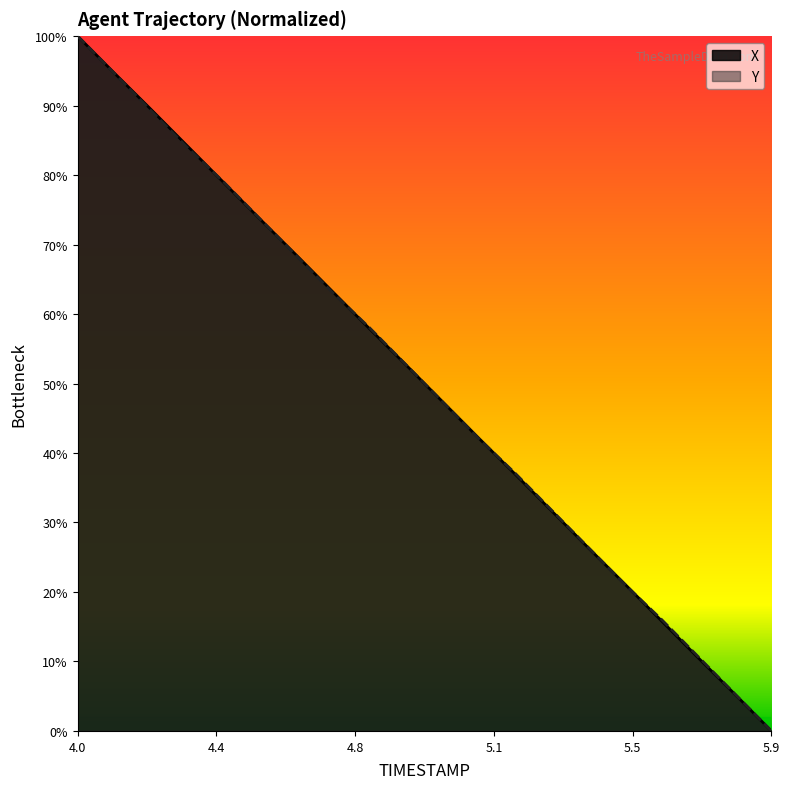

What is the difference between the maximum and minimum values in the Y series?

100.0